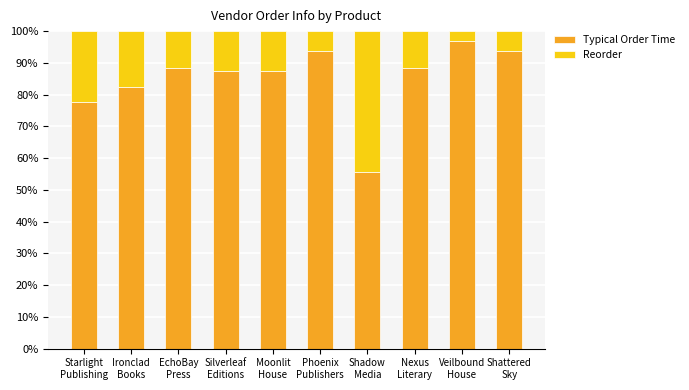

Where does the Typical Order Time series first go above 88?

EchoBay
Press